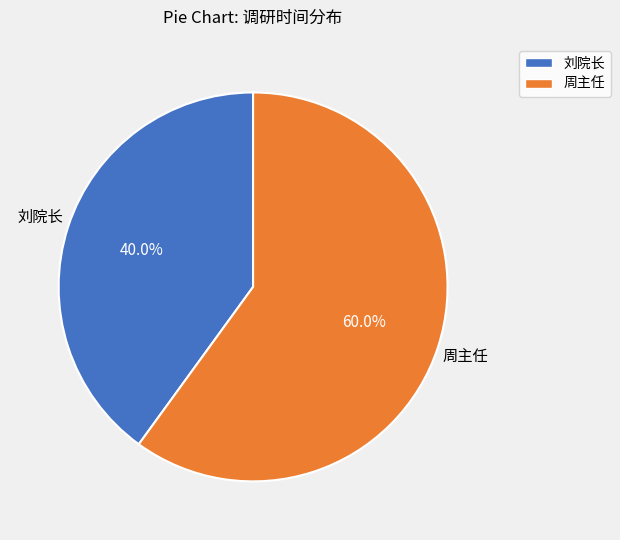

What is the smallest slice in the pie chart?

刘院长